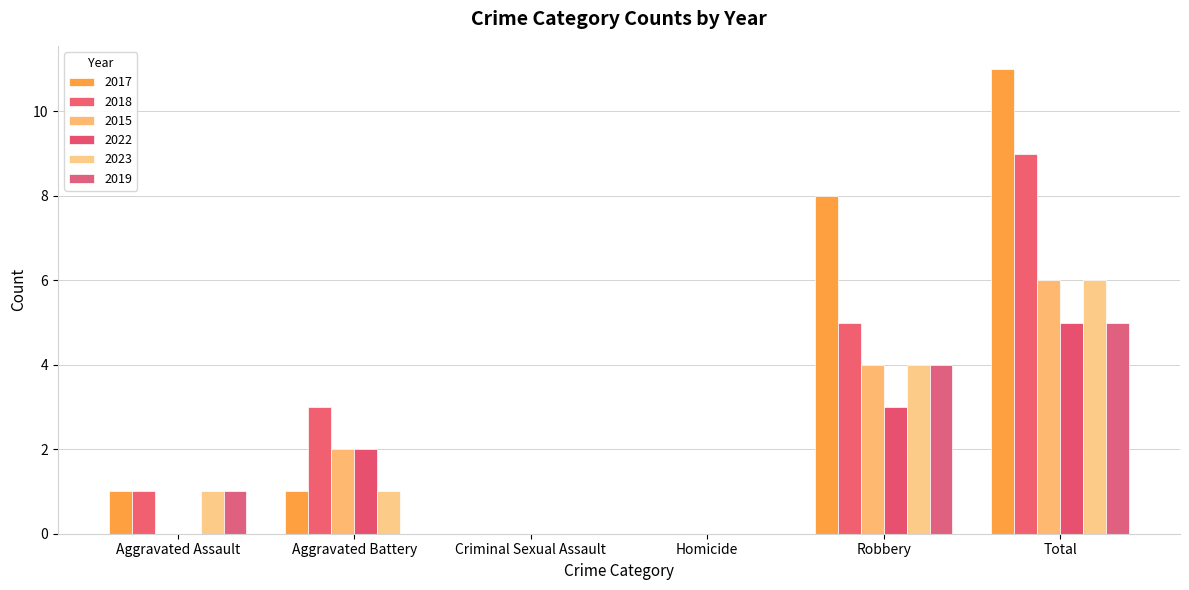

What is the label of the 2nd bar from the right?

Robbery